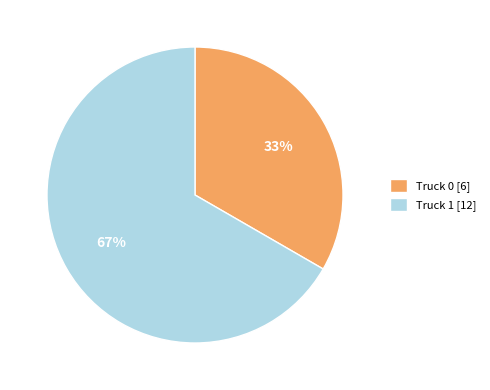

To the nearest percent, what portion does Truck 0 represent?

33%